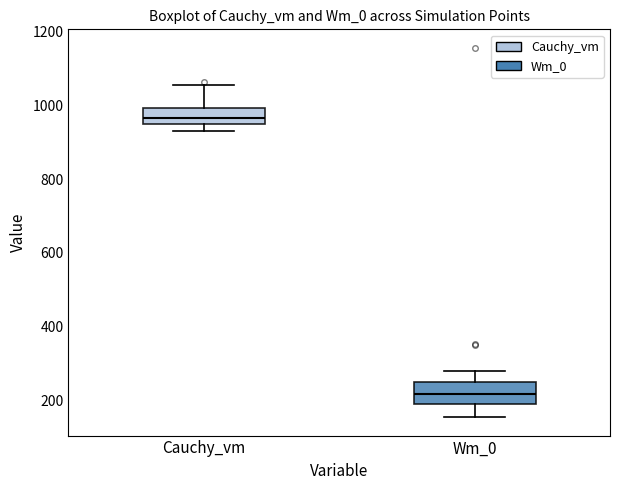

Reading left to right, transcribe this box plot: for each box, give where its median line is, the range the box spans, and where its two whiskers end, as read against the y-axis. The values are not printed on the chart, so give them approximately, as read against the axis.

Cauchy_vm: median 960 (inside the box), box 960 to 1000, whiskers 940 to 1060
Wm_0: median 220, box 200 to 260, whiskers 160 to 280